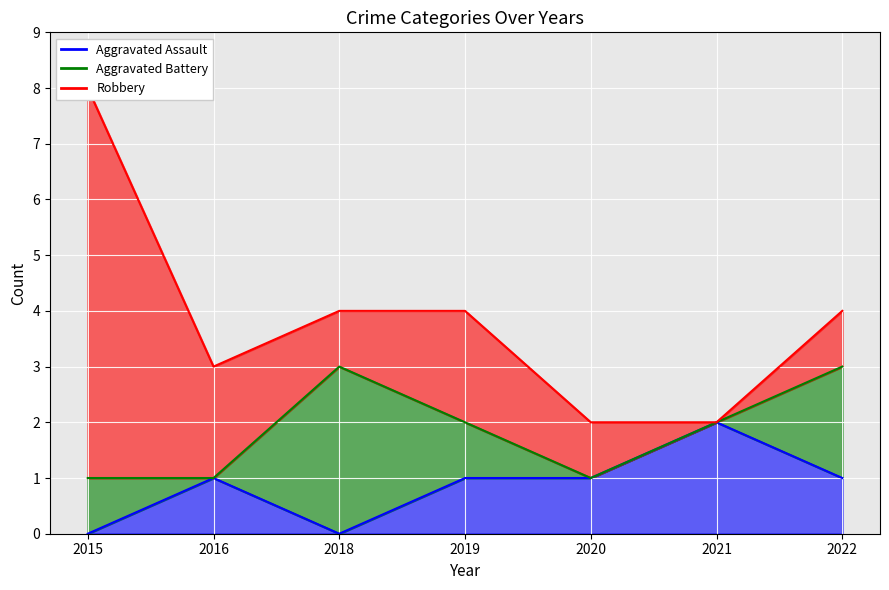

How many Aggravated Battery values are between 0 and 2?

6